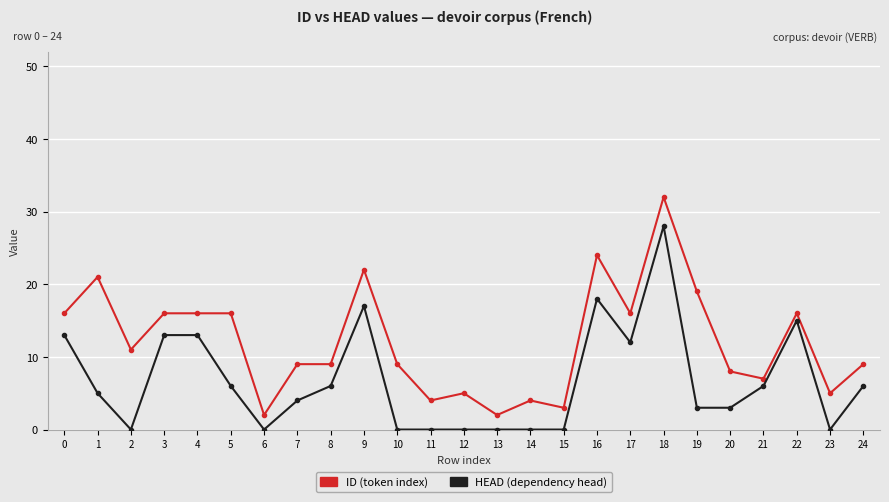

Reading left to right, list all the values displayed in this chart.

ID: 0=16	1=21	2=11	3=16	4=16	5=16	6=2	7=9	8=9	9=22	10=9	11=4	12=5	13=2	14=4	15=3	16=24	17=16	18=32	19=19	20=8	21=7	22=16	23=5	24=9
HEAD: 0=13	1=5	2=0	3=13	4=13	5=6	6=0	7=4	8=6	9=17	10=0	11=0	12=0	13=0	14=0	15=0	16=18	17=12	18=28	19=3	20=3	21=6	22=15	23=0	24=6